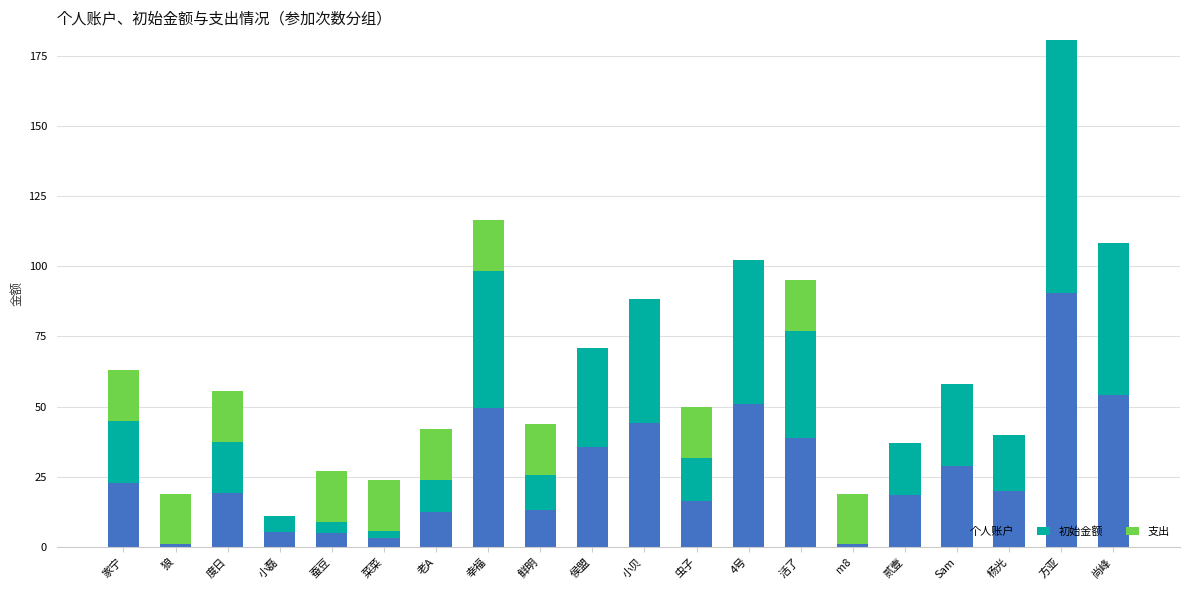

What are all the series names shown in the legend?

个人账户, 初始金额, 支出